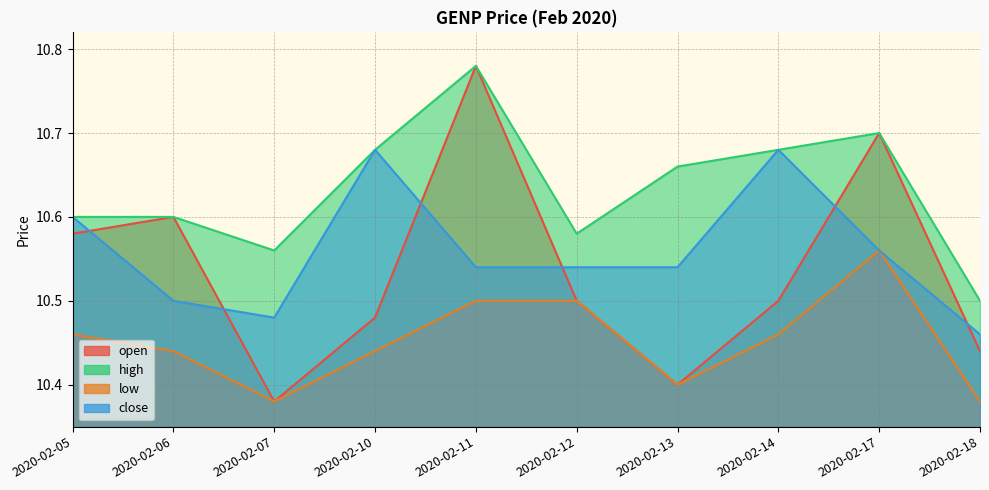

True or false: high has a value of 17.7 at 2020-02-07.

False